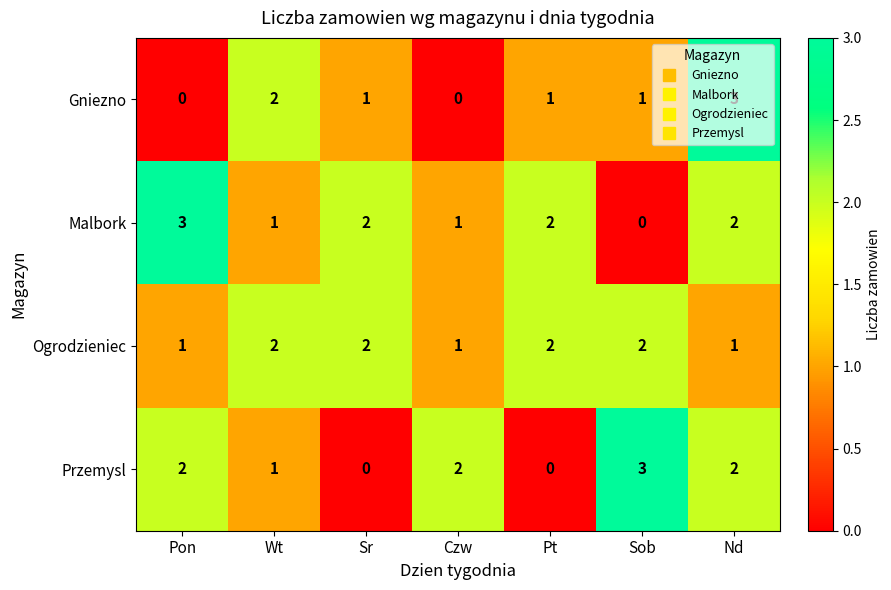

The Malbork series shows 1 at Sr. True or false?

False